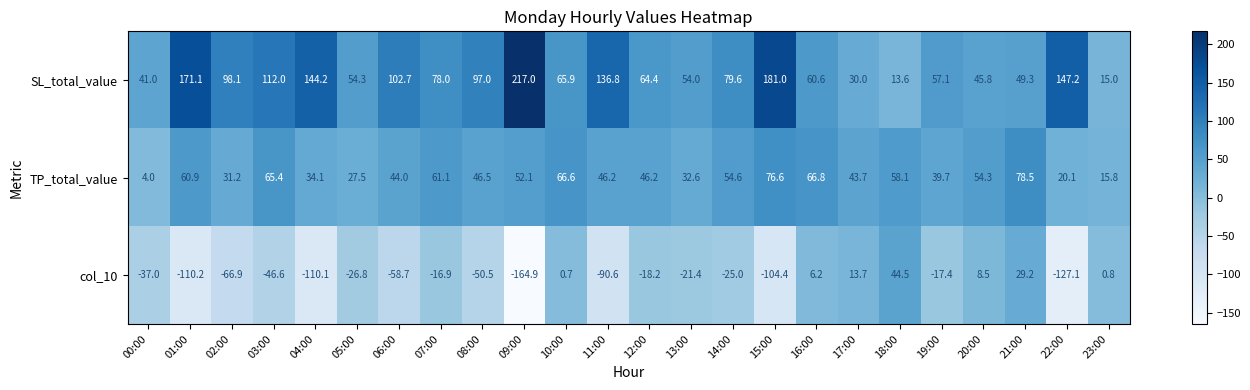

At which label does SL_total_value first exceed 78?

01:00